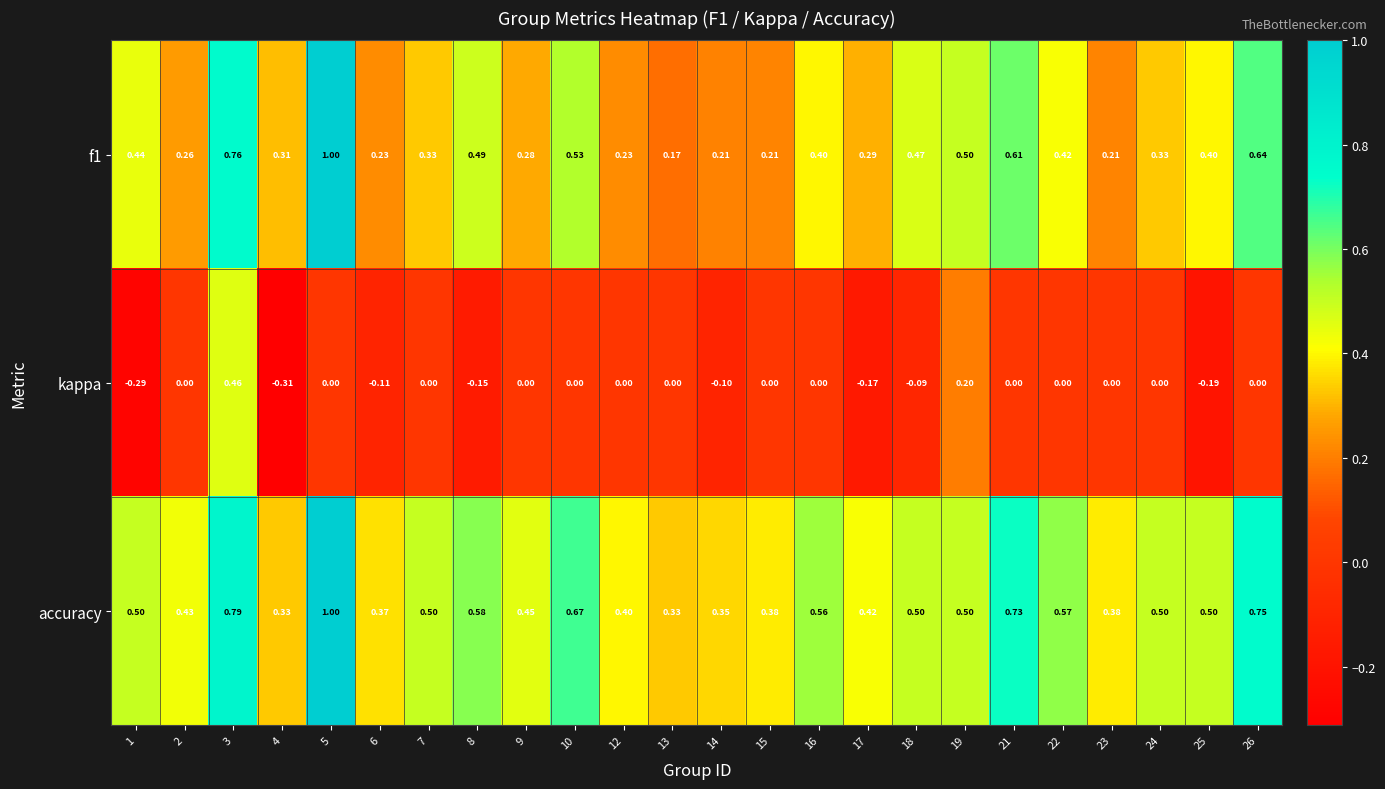

Which series changed the most between 12 and 14?

kappa